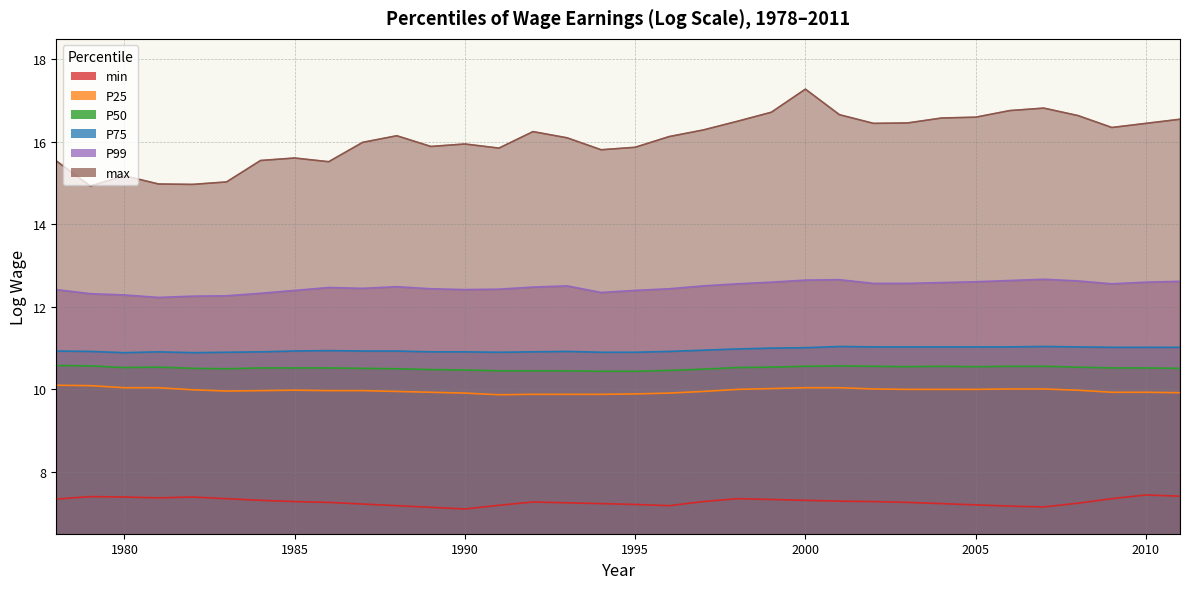

How many lines are shown in the chart?

6